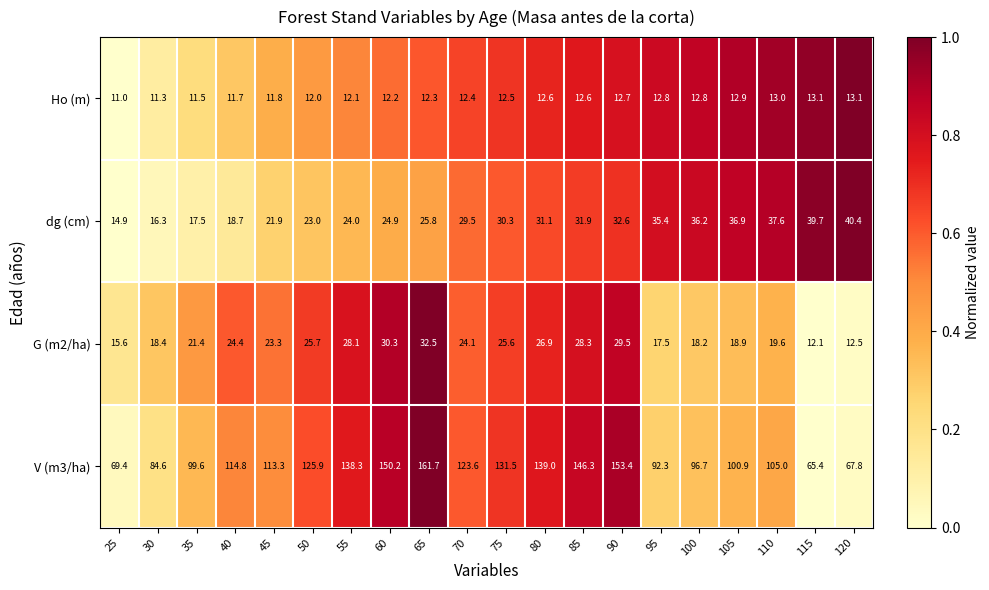

At which category is the sum across all series the highest?

65